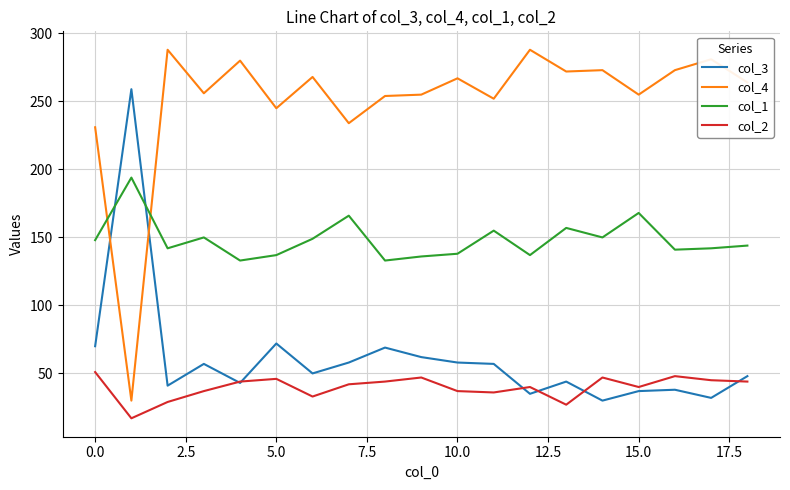

True or false: col_1 and col_2 cross at least once.

False